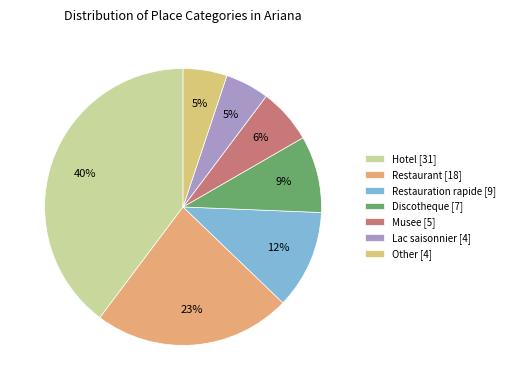

What percentage is the Restauration rapide slice, to the nearest percent?

12%